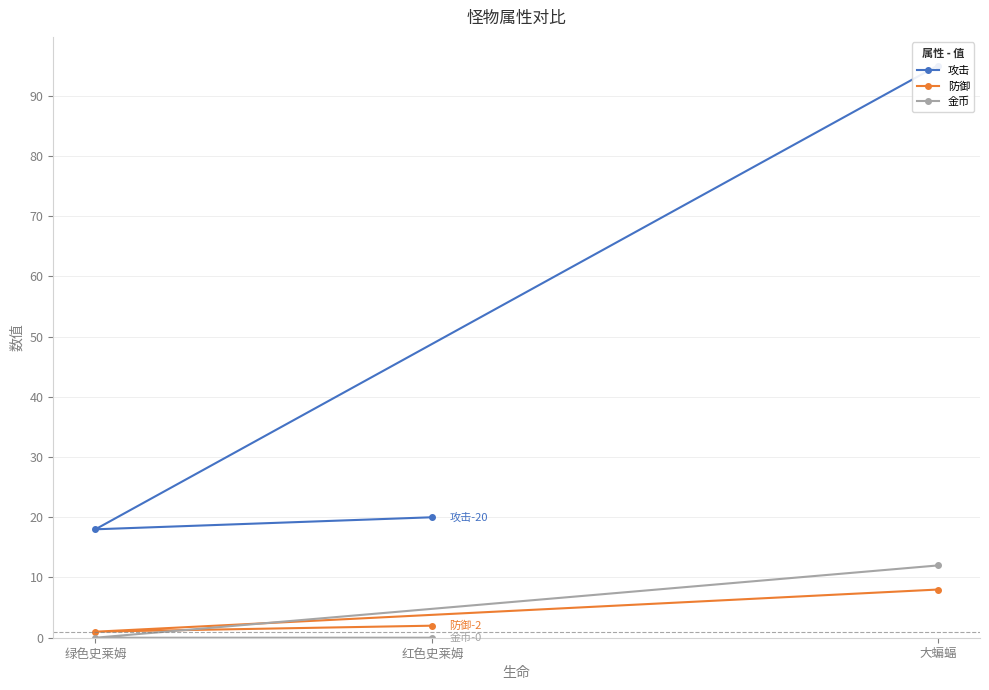

At which label does 防御 reach its peak?

大蝙蝠